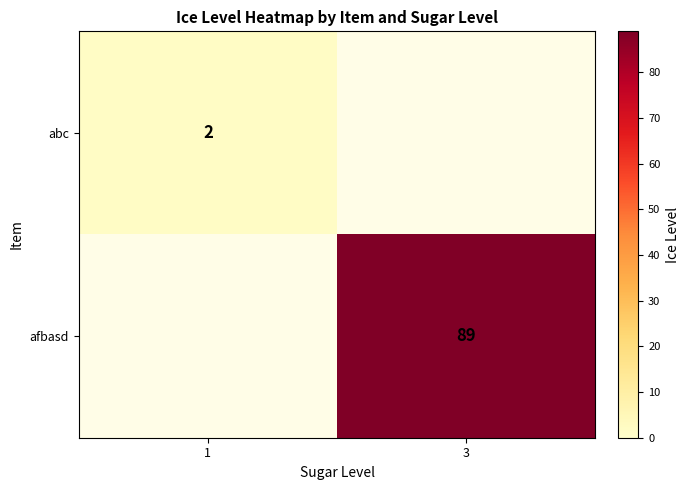

The afbasd series shows 89 at 3. True or false?

True